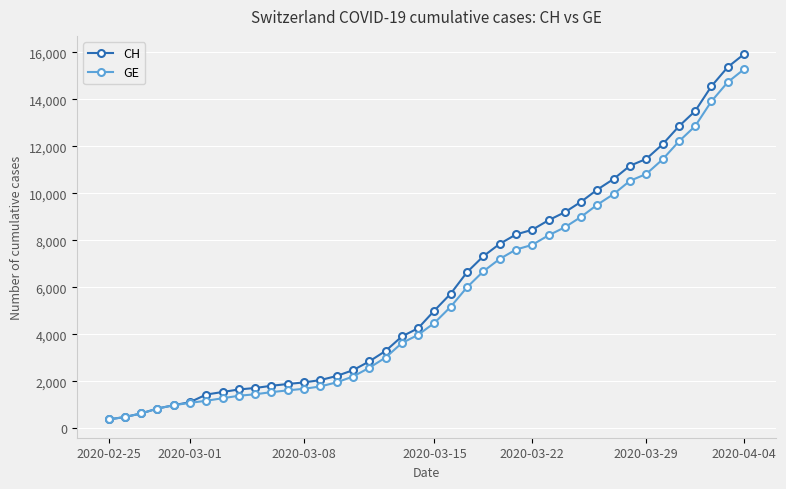

Which series has the largest range (max minus min)?

CH